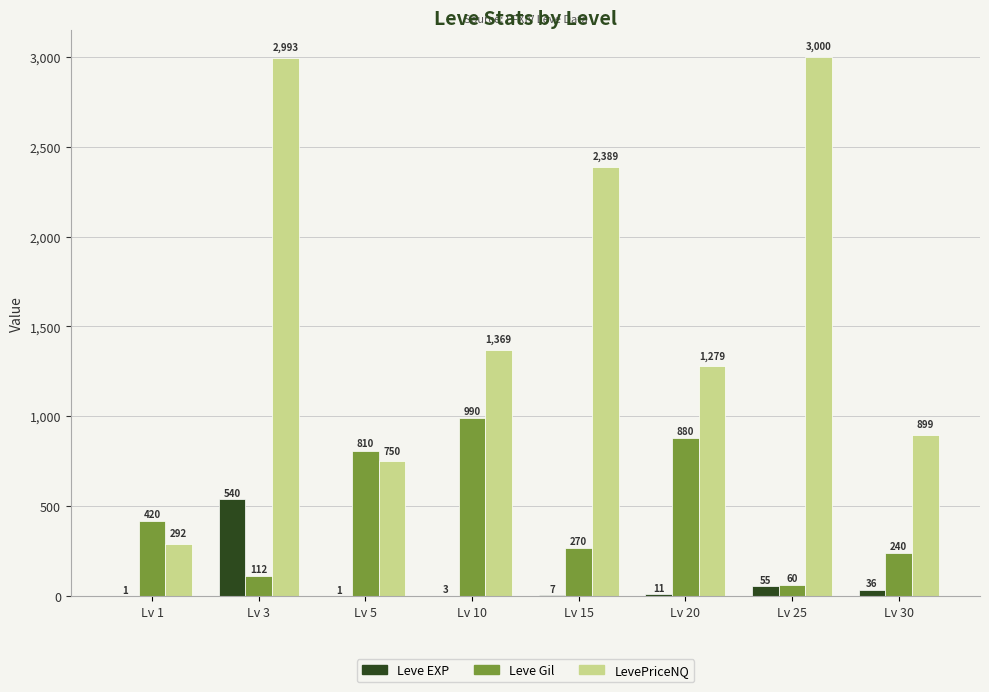

What are all the series names shown in the legend?

Leve EXP, Leve Gil, LevePriceNQ